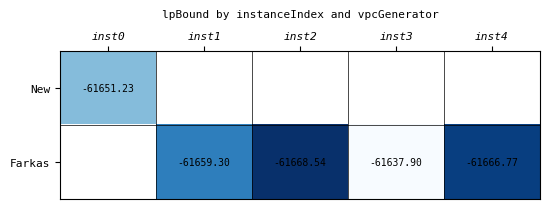

Is the value of Farkas at inst3 greater than the value of New at inst0?

Yes